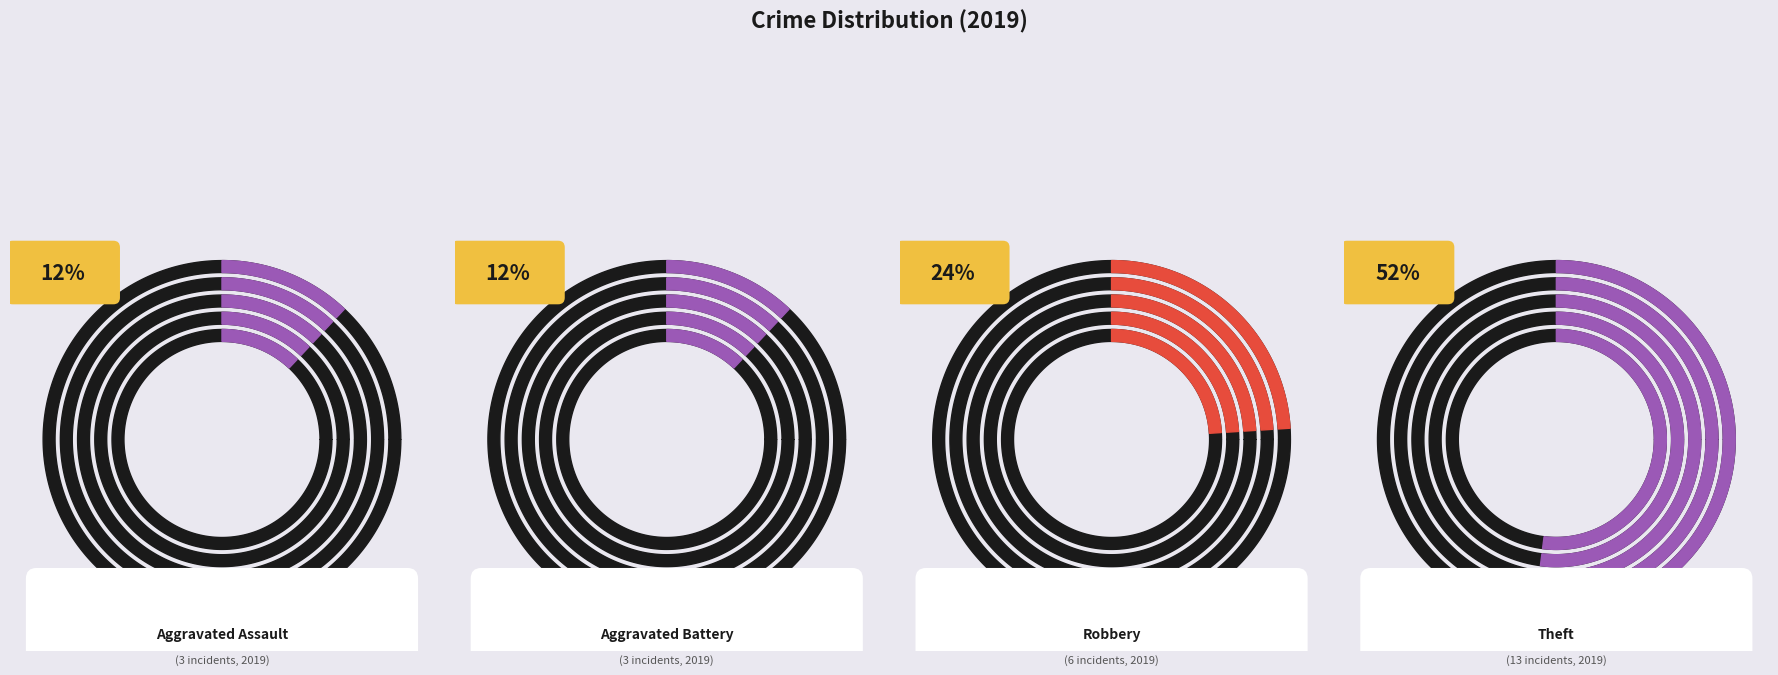

What is the change in value from Aggravated Assault to Robbery?

+3